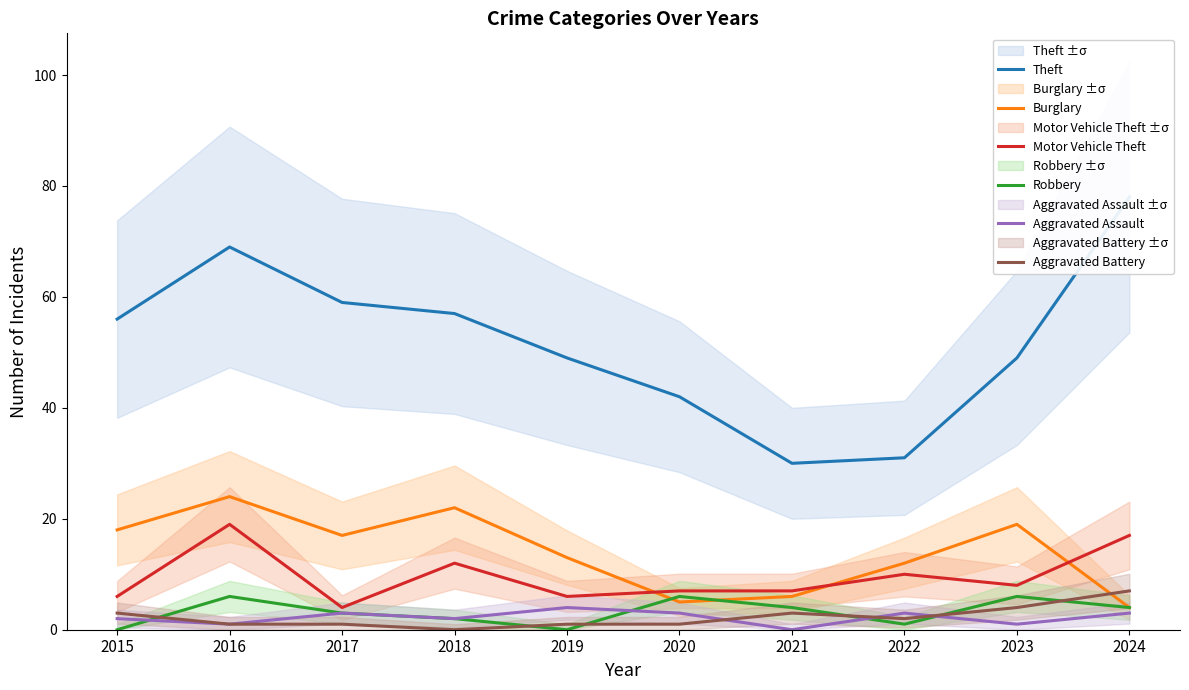

Where does the Theft series first go above 56?

2016